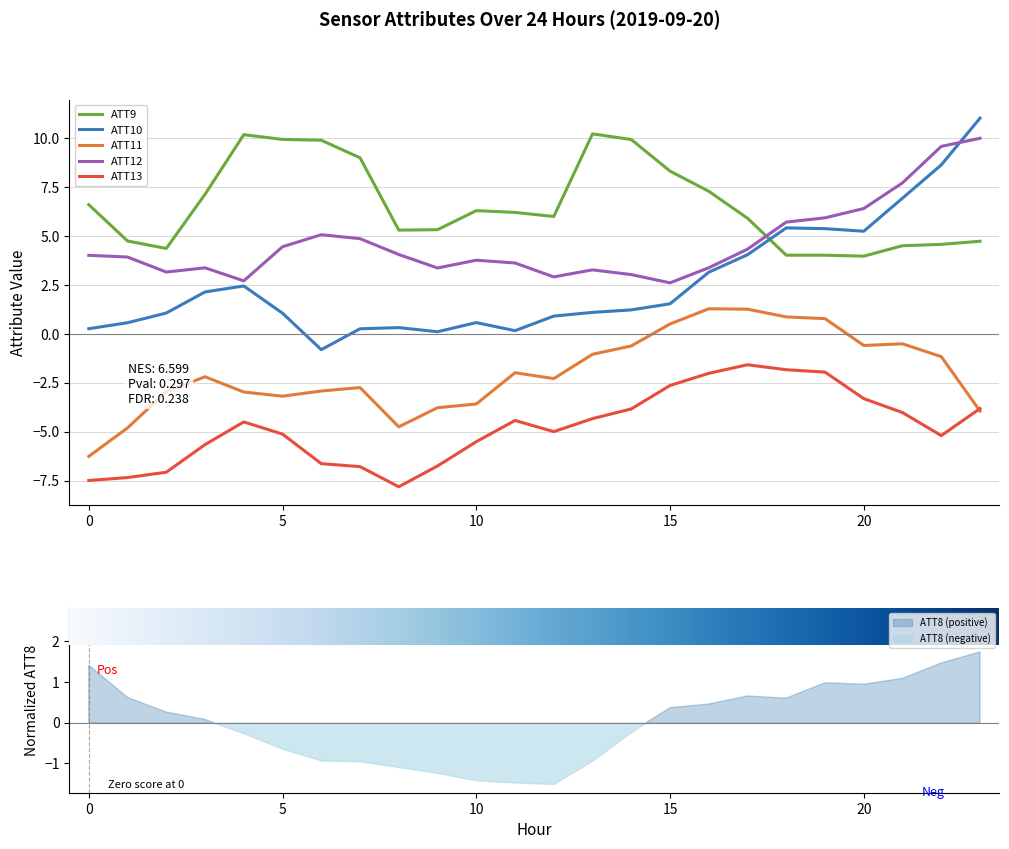

What is the difference between the second highest and minimum values in the ATT9 series?

6.2